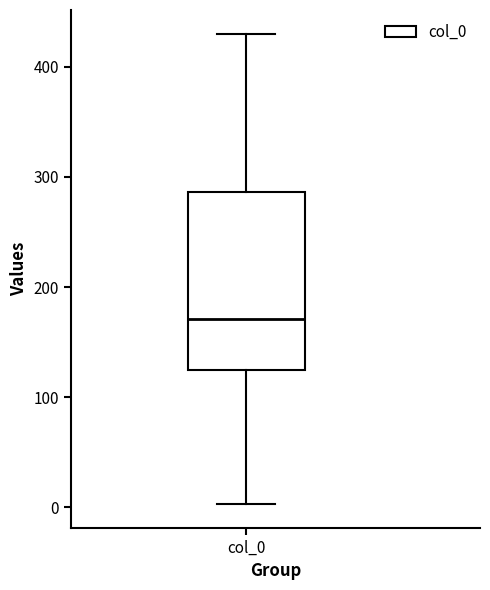

Read this box plot against the y-axis: the position of the median line, the range covered by the box, and the ends of both whiskers. The values are not printed on the chart, so give them approximately, as read against the axis.

median 170, box 130 to 290, whiskers 0 to 430